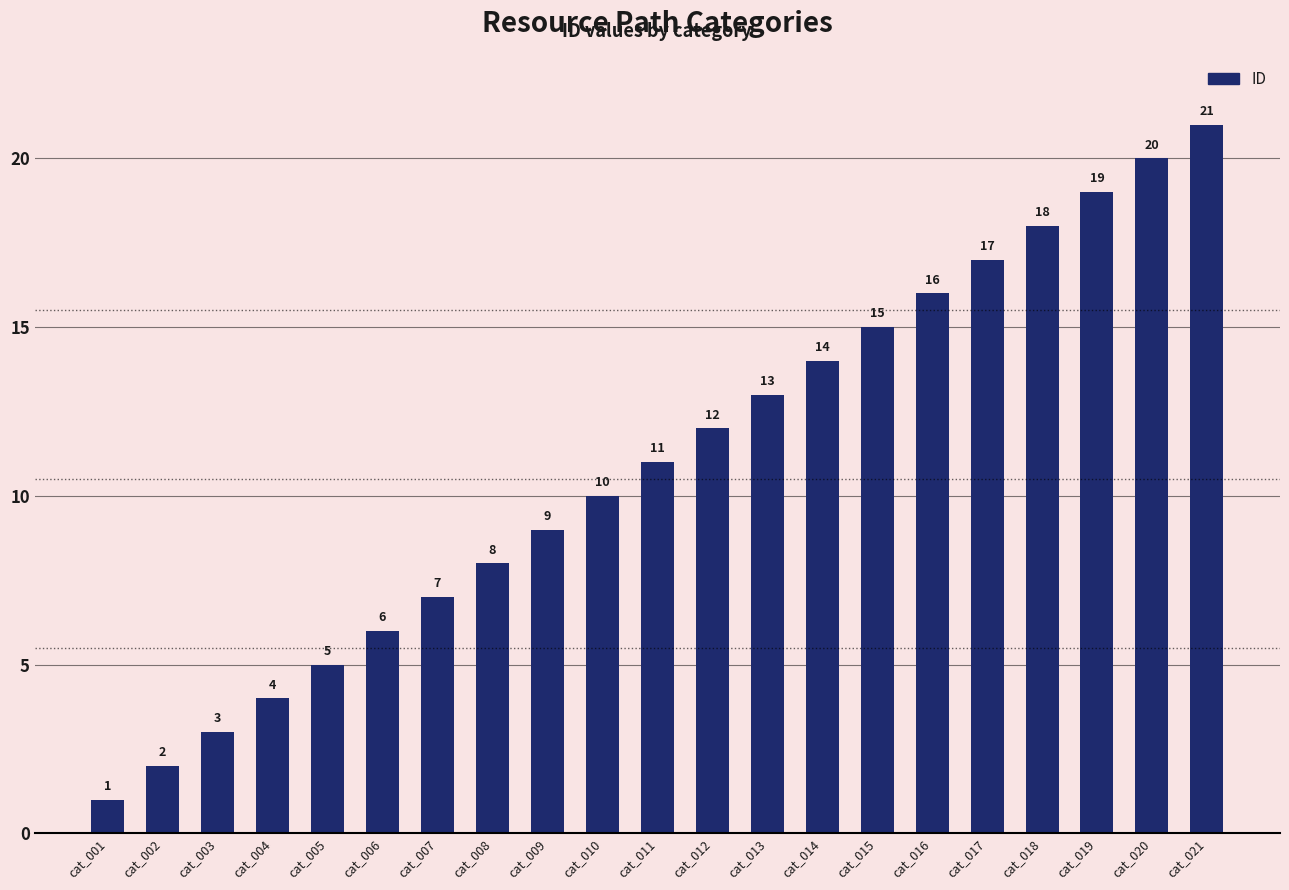

What is the difference between the maximum and minimum values?

20